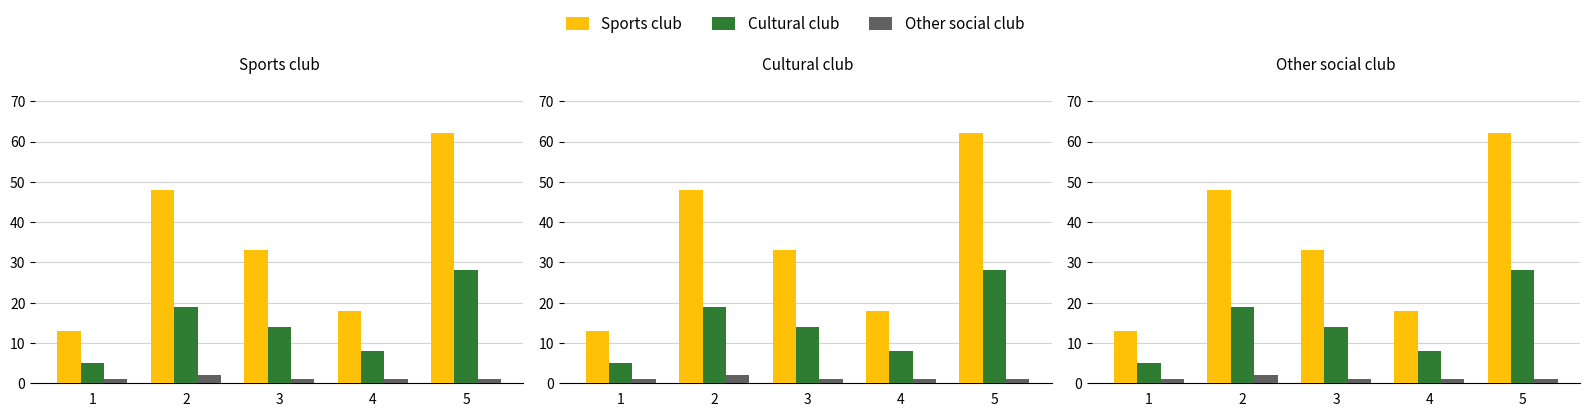

Which series has the largest total across all categories?

Sports club